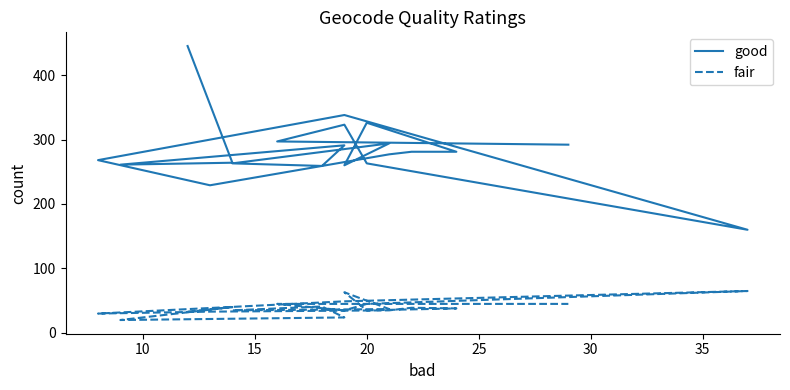

What is the difference between the maximum and minimum values in the good series?

285